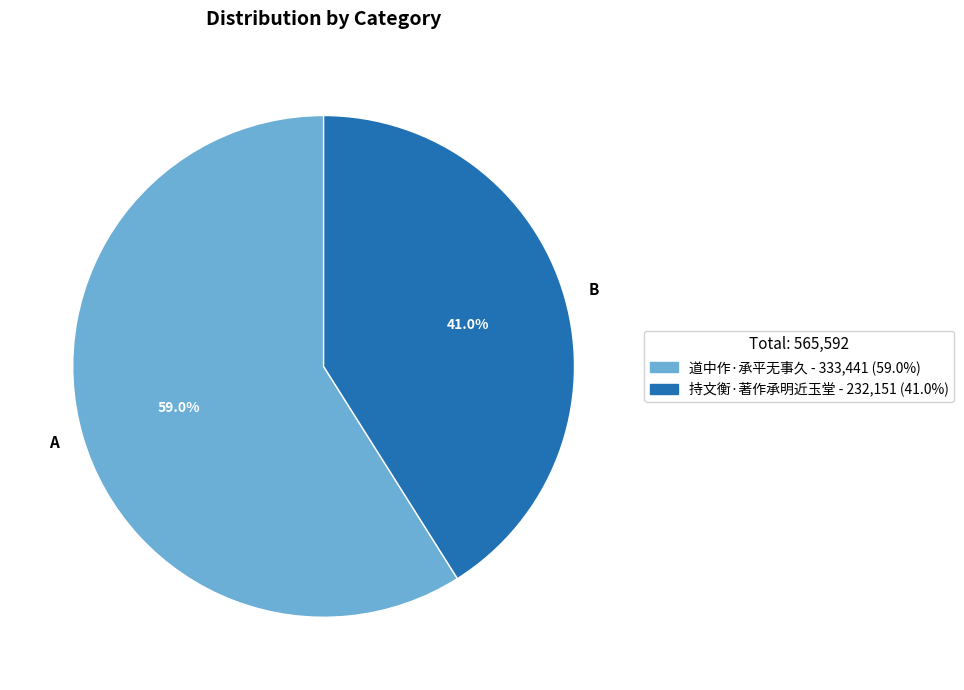

Count the number of slices in the pie.

2